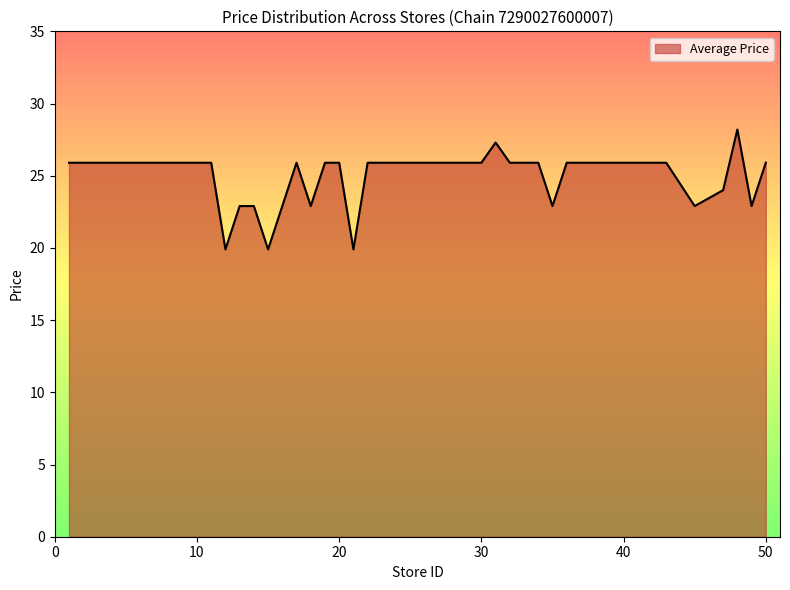

What is the minimum value shown in the chart?

19.9